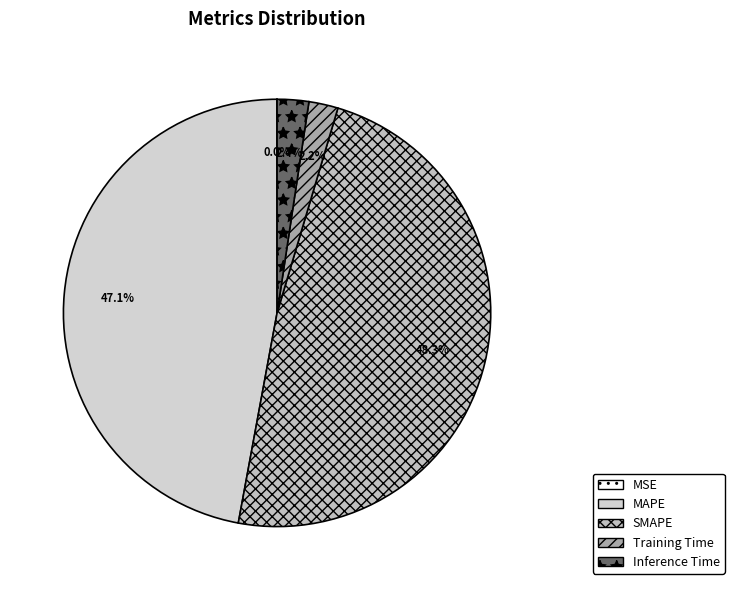

Do SMAPE and Training Time together represent more than half of the pie?

Yes